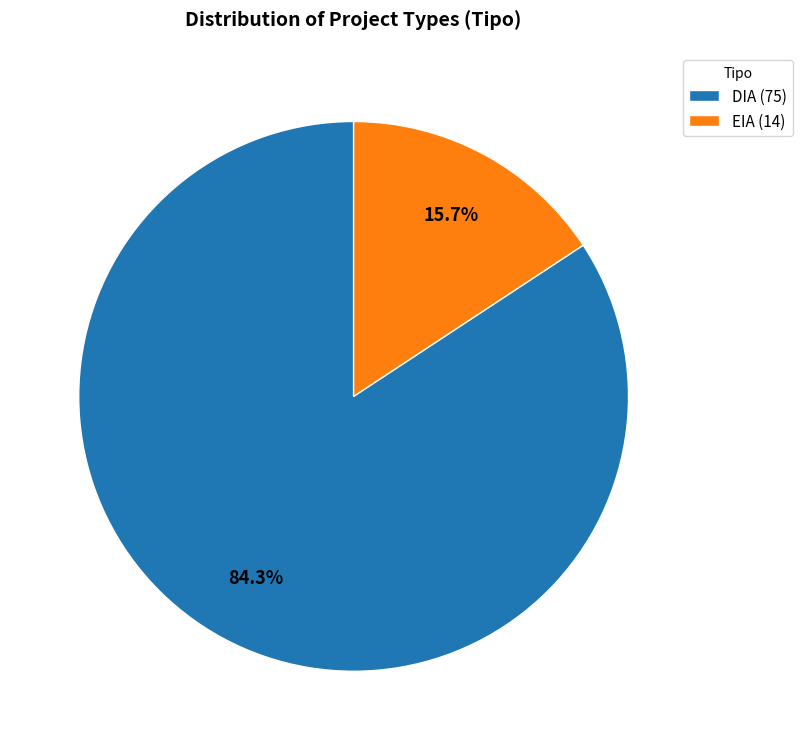

Approximately how many times larger is the value at DIA compared to EIA?

5.4